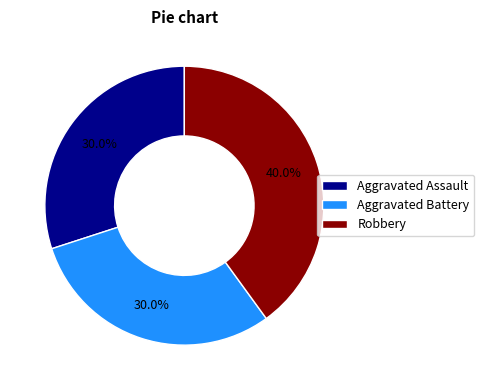

The Aggravated Assault slice represents 22% of the pie. True or false?

False